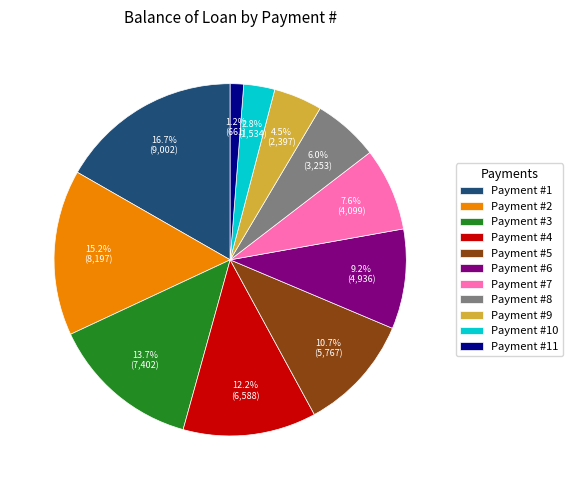

Between Payment #4 and Payment #11, which is larger?

Payment #4